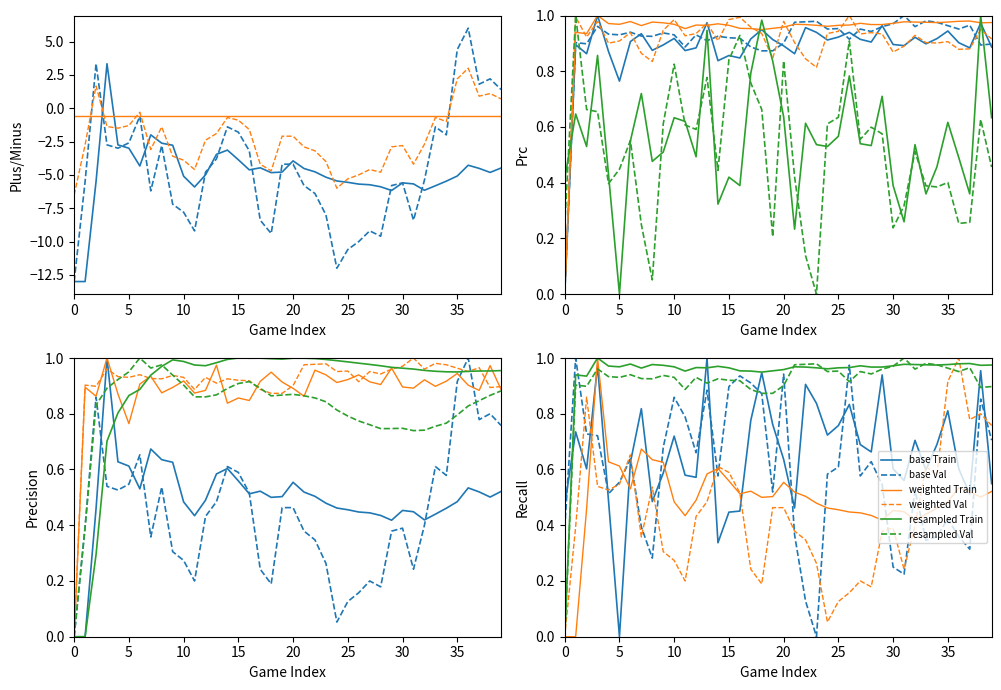

The OPP_L5_PPG series shows 1.2 at 32. True or false?

False